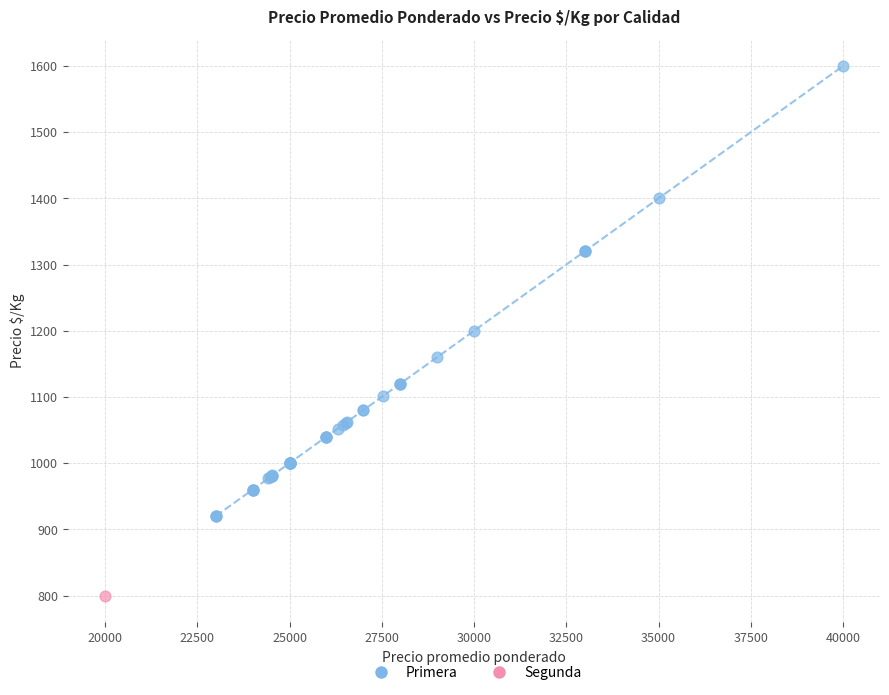

What are all the series names shown in the legend?

Primera, Segunda